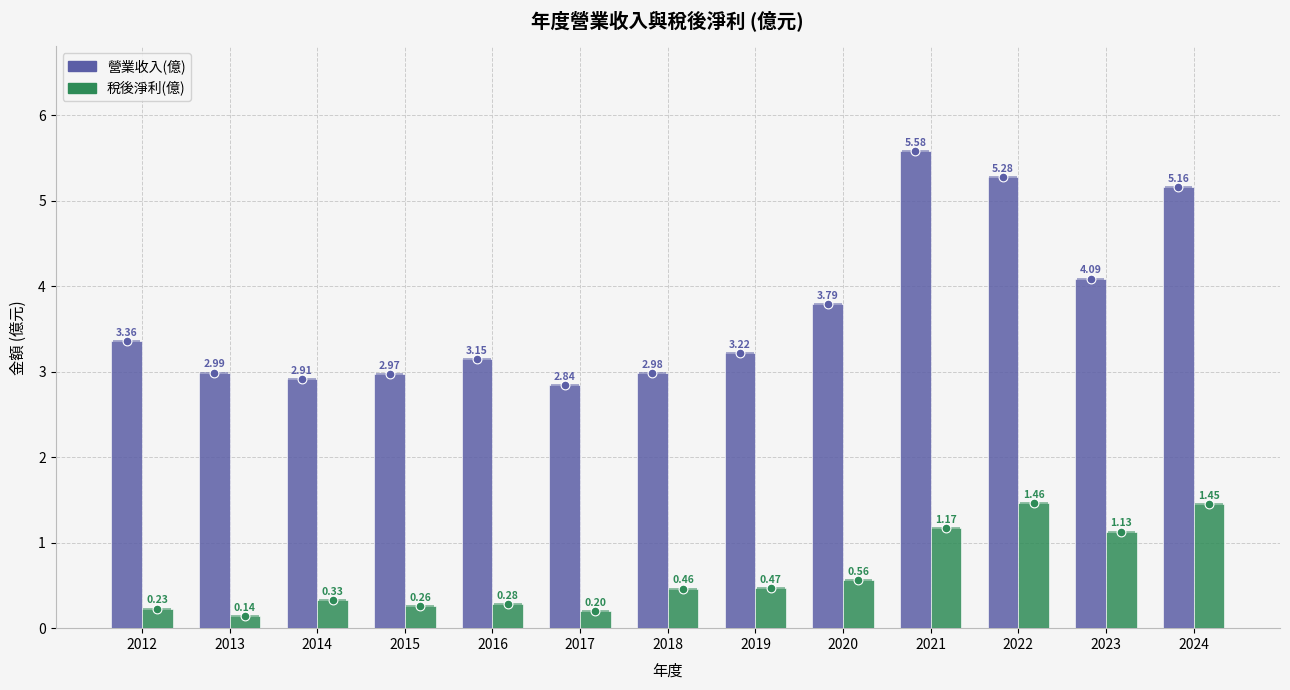

At how many categories does at least one series exceed 0?

13